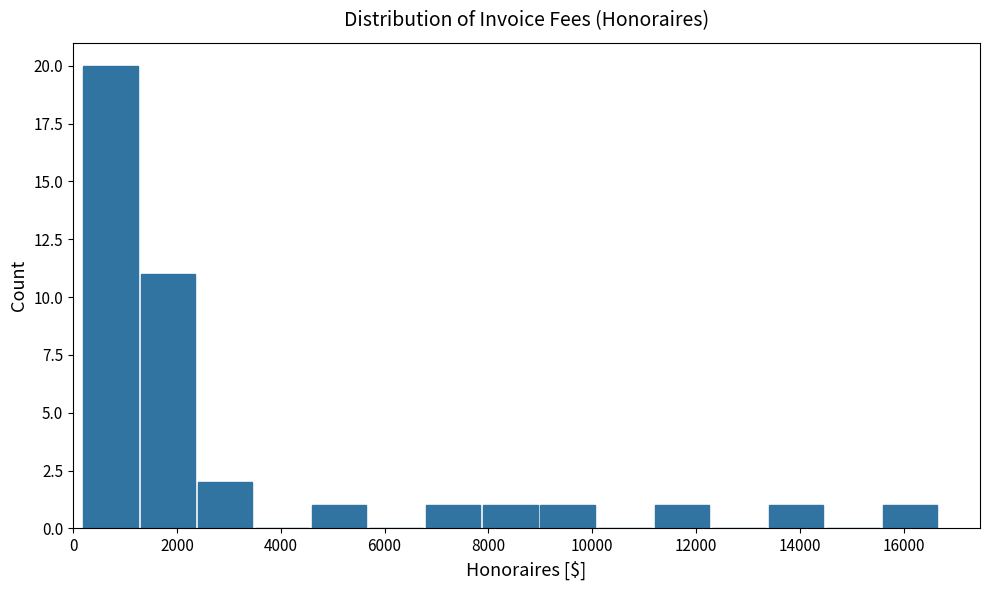

What is the height of the bar covering 13400 to 14600 on the x-axis? Neither the bar edges nor the heights are printed on the chart, so give them approximately, as read against the axes.

1